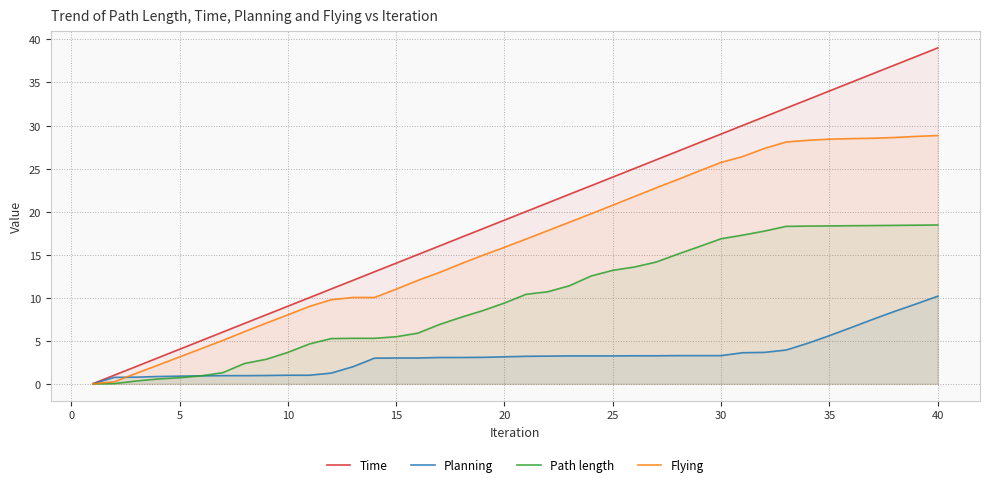

What are all the series names shown in the legend?

Time, Planning, Path length, Flying